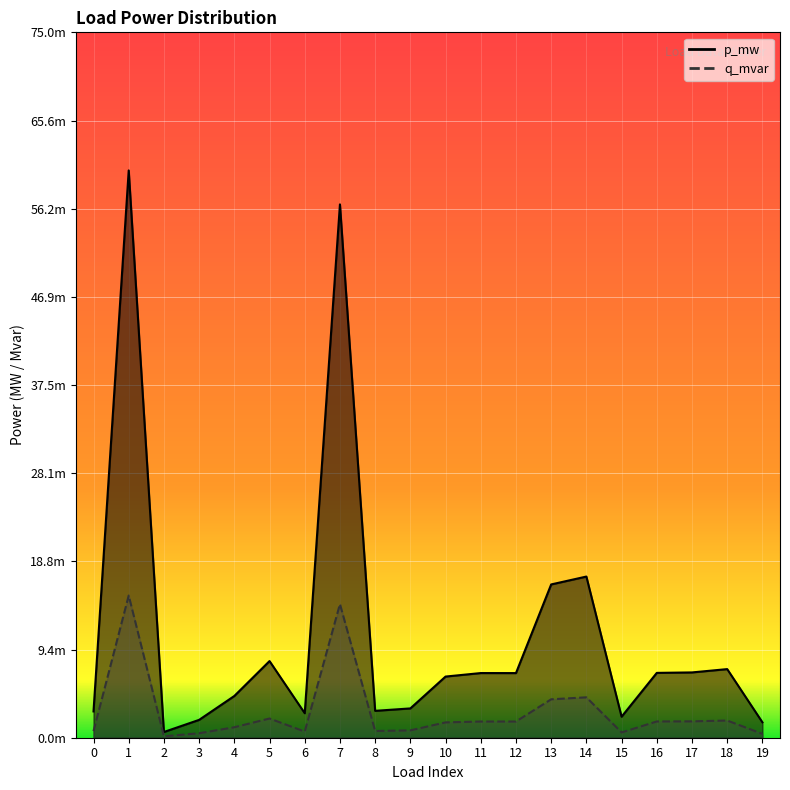

At which category is the sum across all series the highest?

1